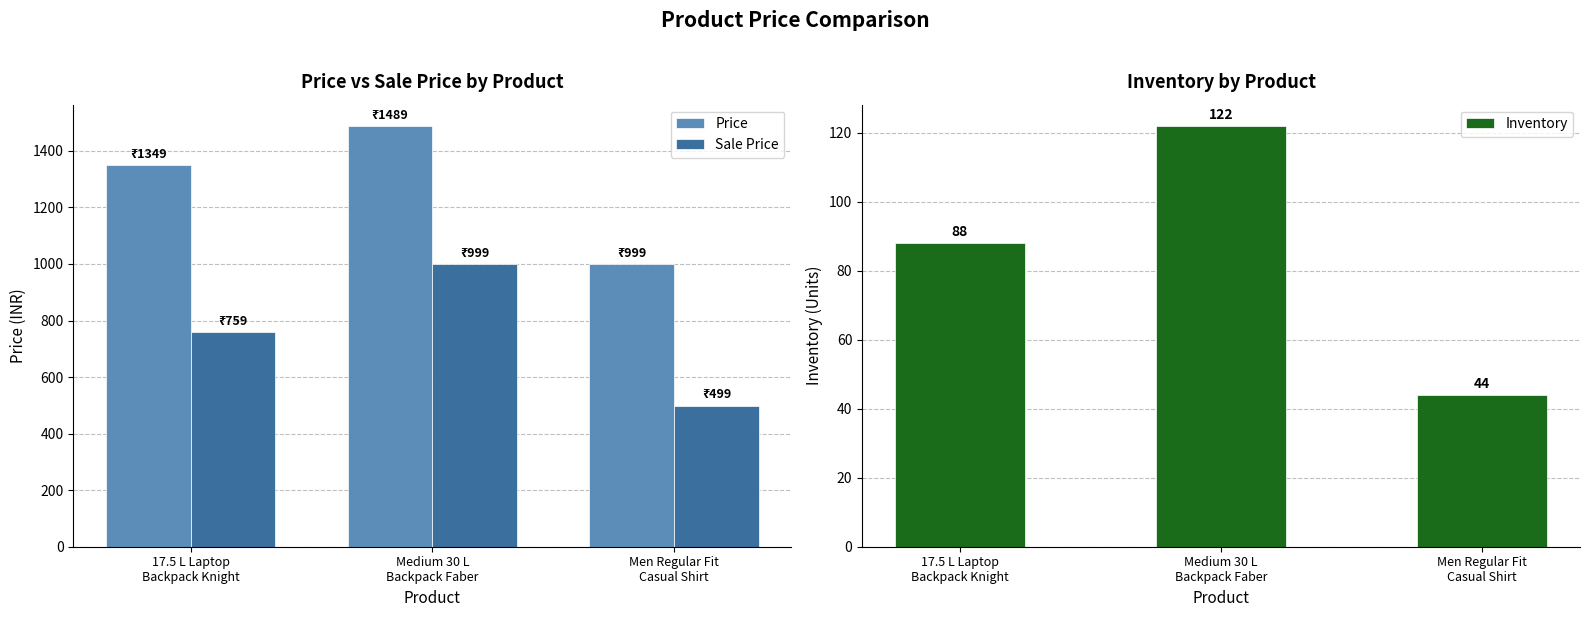

At which label does Price first exceed 1349?

Medium 30 L
Backpack Faber